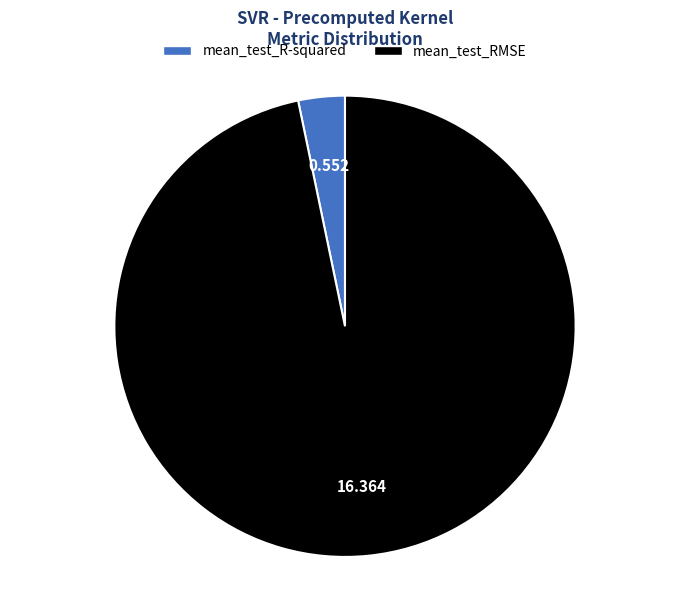

Do mean_test_R-squared and mean_test_RMSE together represent more than half of the pie?

Yes